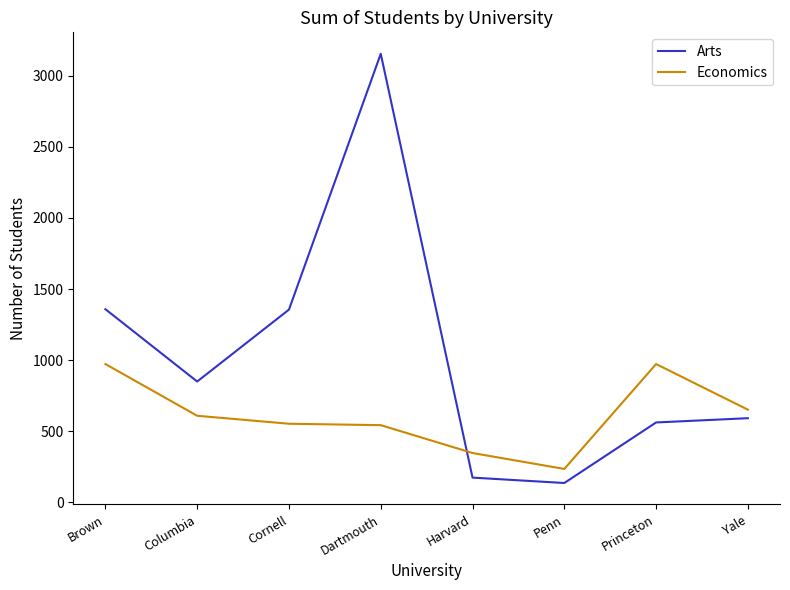

The Arts series shows 1358 at Brown. True or false?

True